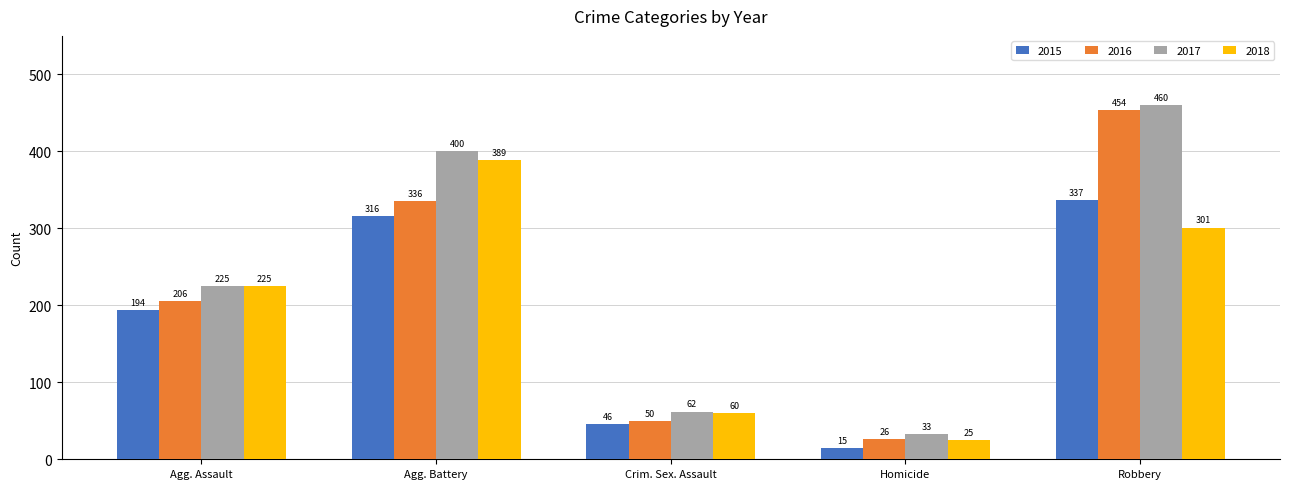

Rank the series by their maximum value, from lowest to highest.

2015, 2018, 2016, 2017